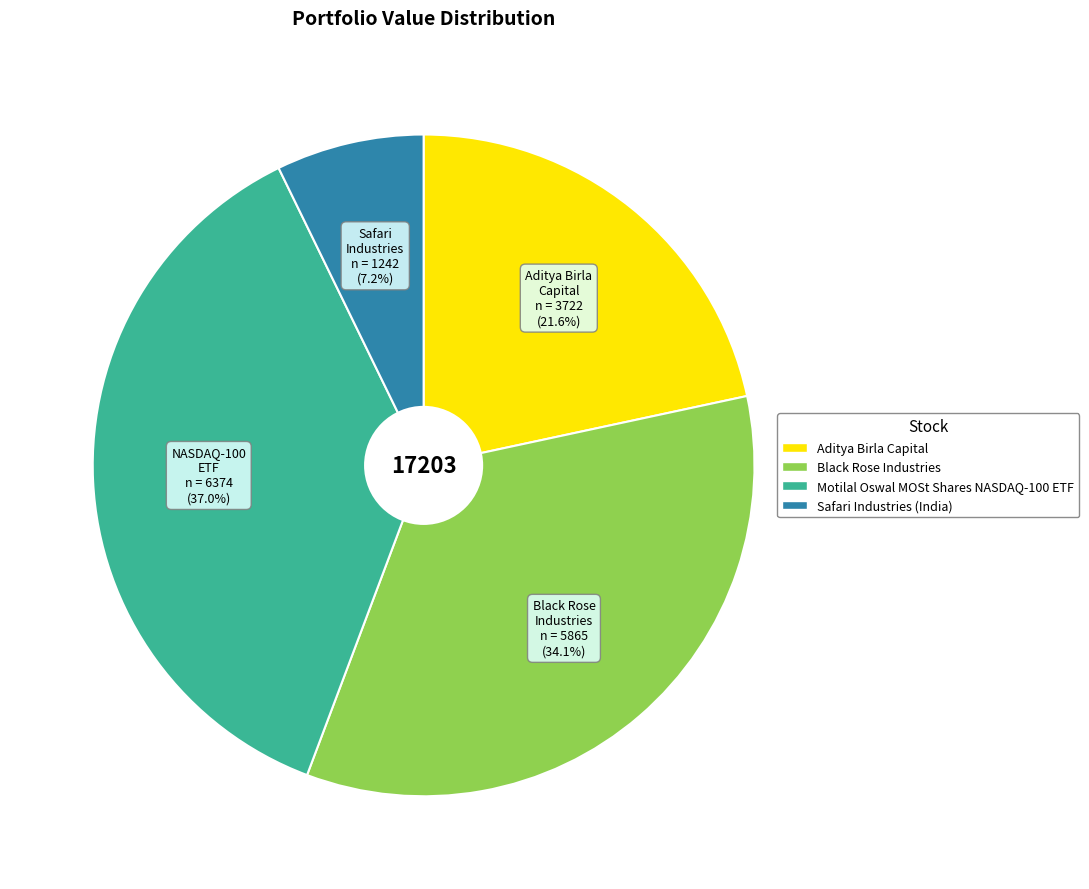

Approximately how many times larger is the value at Safari Industries (India) compared to Motilal Oswal MOSt Shares NASDAQ-100 ETF?

0.2